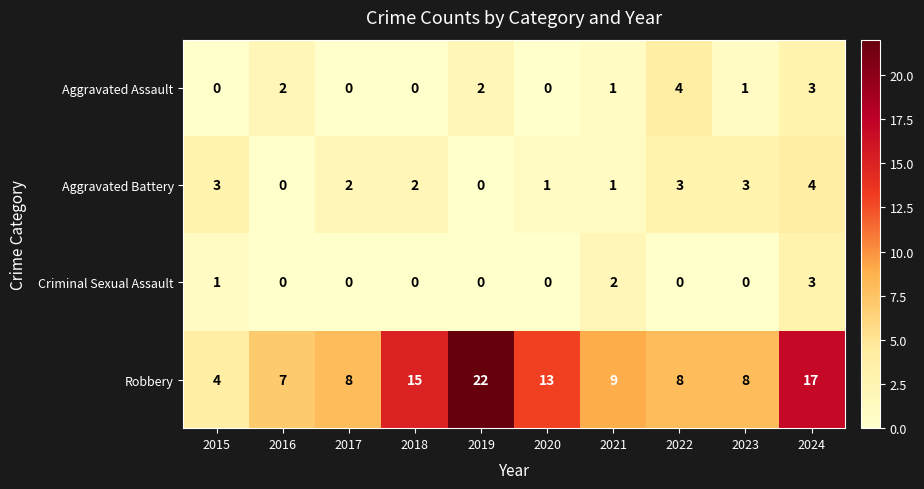

How many series are shown in this chart?

4